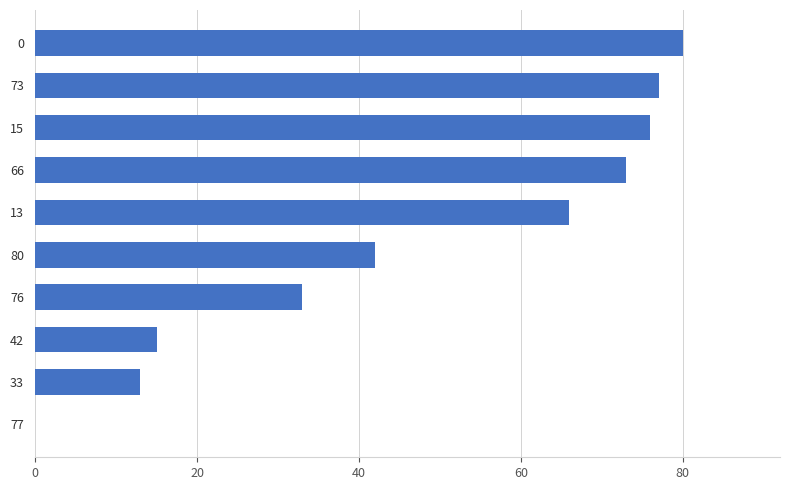

What is the sum of all values?

475